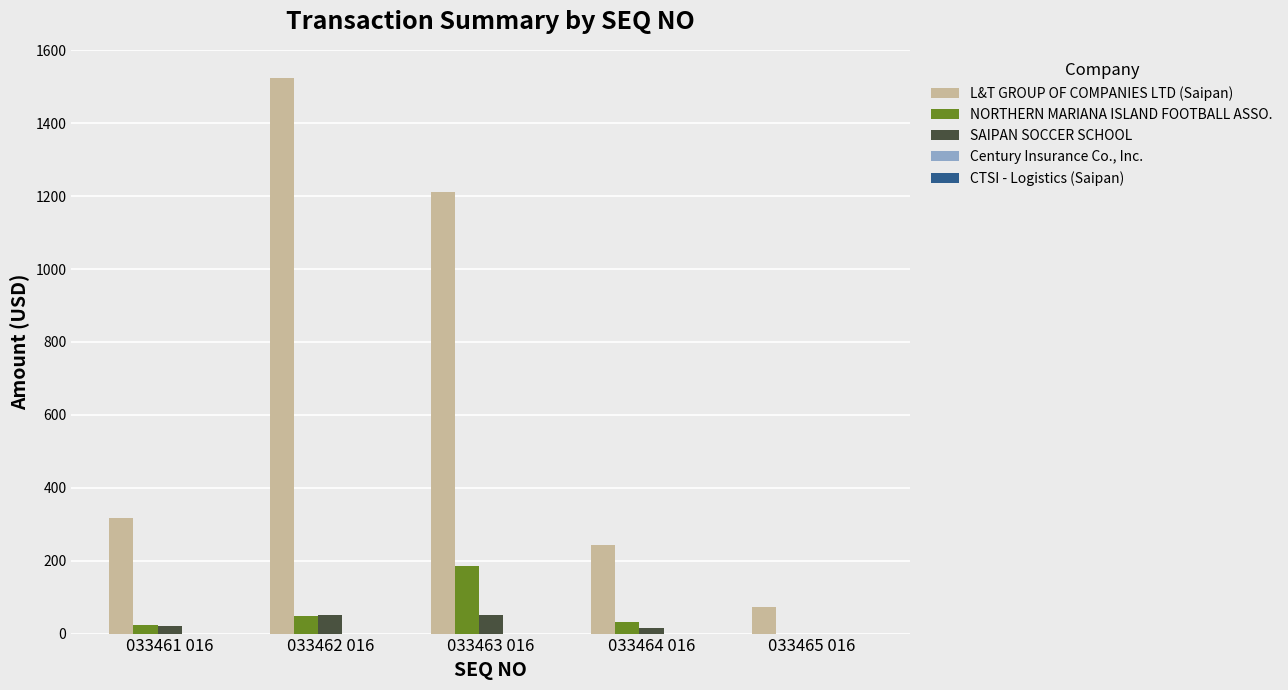

The value of L&T GROUP OF COMPANIES LTD (Saipan) at 033463 016 is 2153.4. True or false?

False